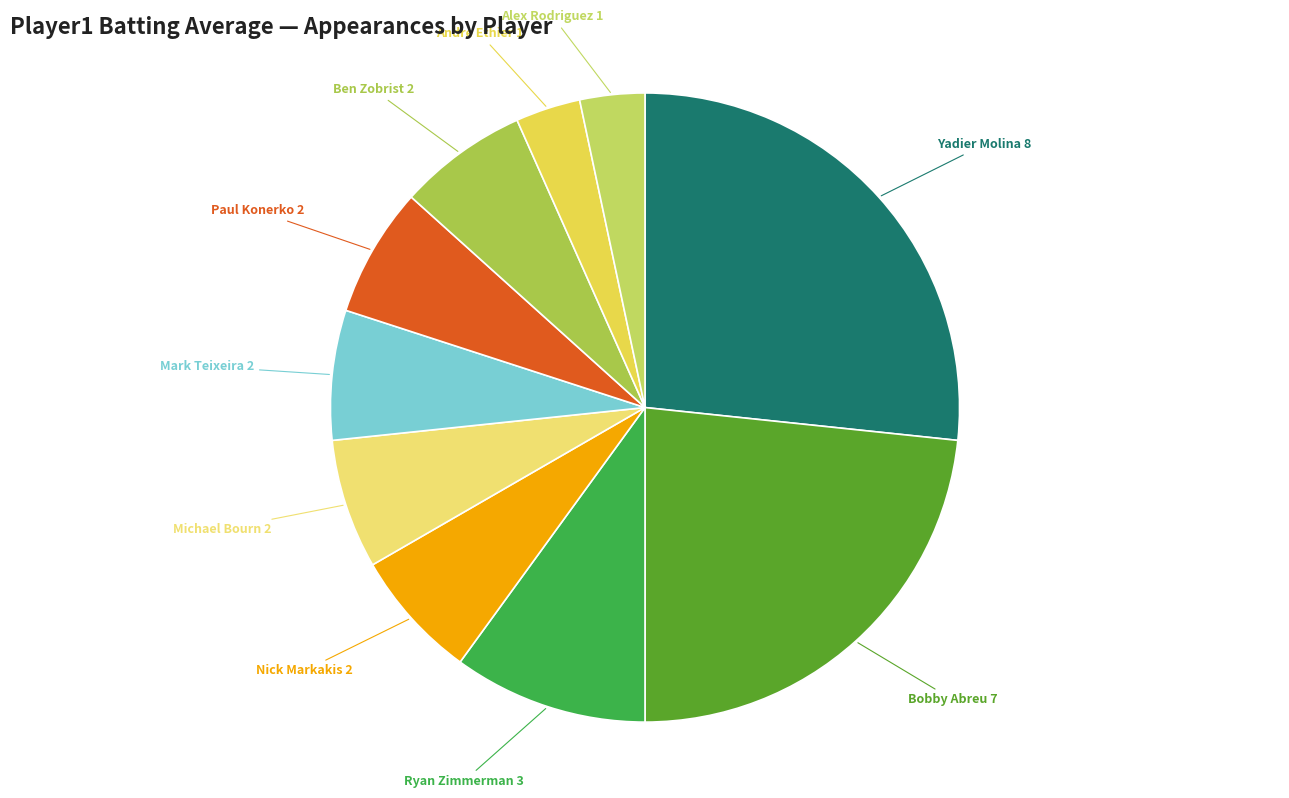

Is there any slice that represents more than half of the pie?

No